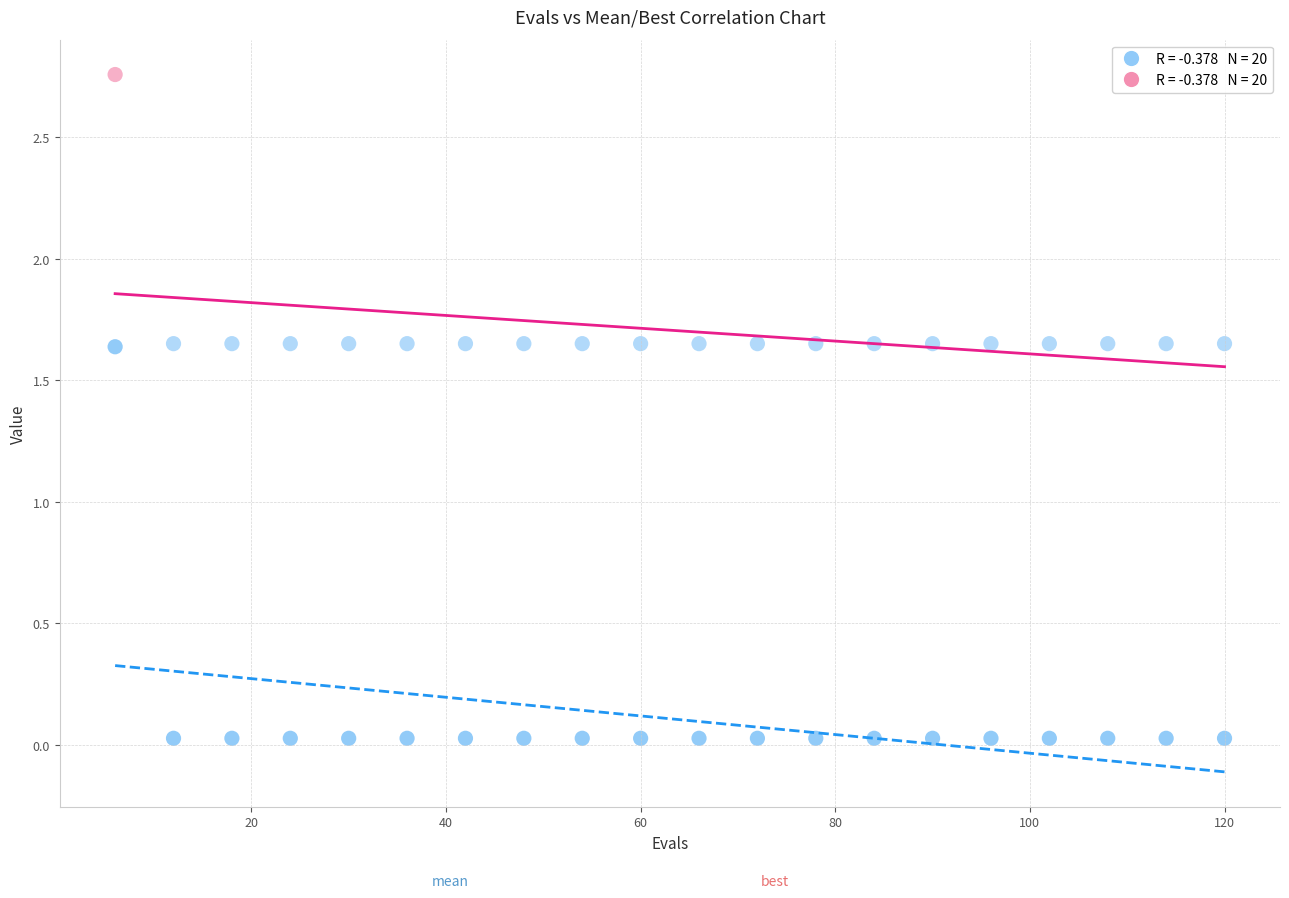

Across all data points, what is the range of Y values (max minus min)?

2.7